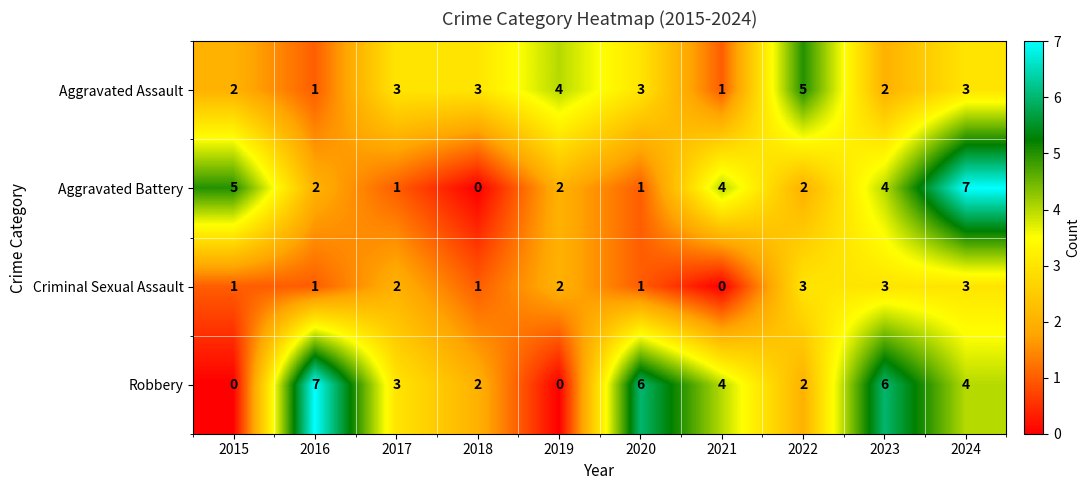

What is the highest value of the Aggravated Assault series?

5